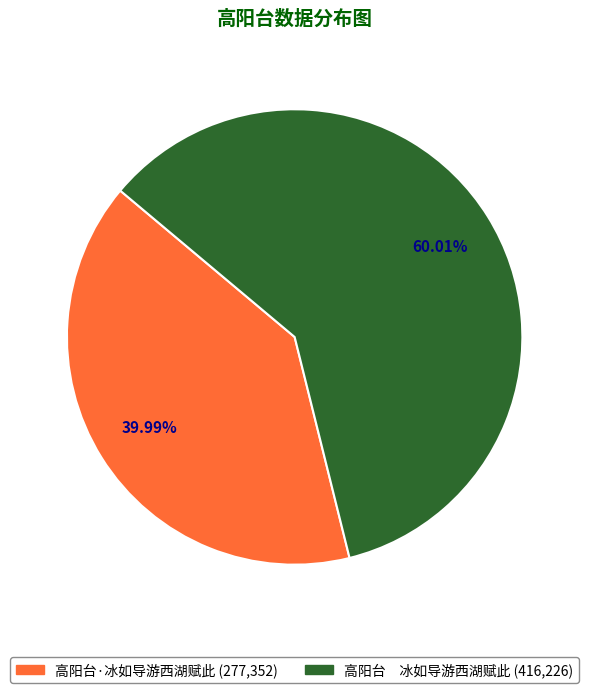

Which slice is the largest?

高阳台 冰如导游西湖赋此